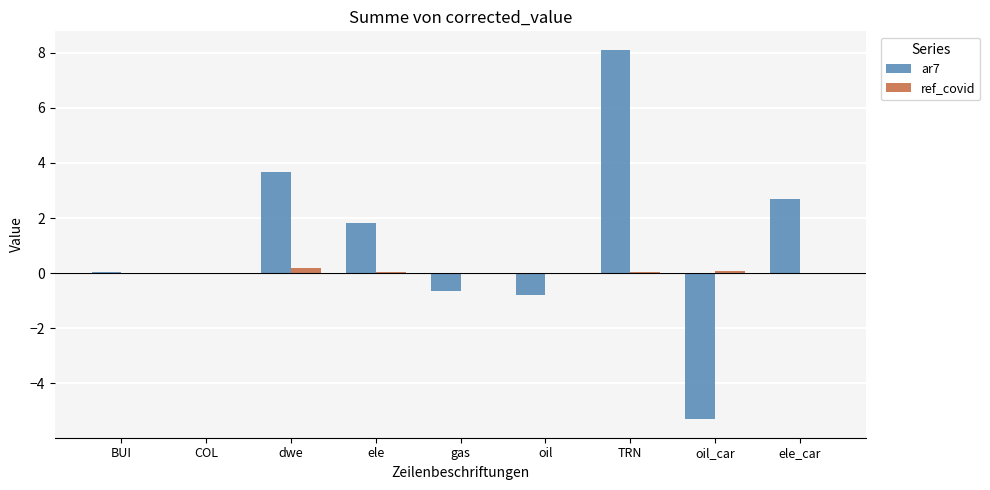

Is the value of ref_covid at ele_car greater than the value of ar7 at ele_car?

No